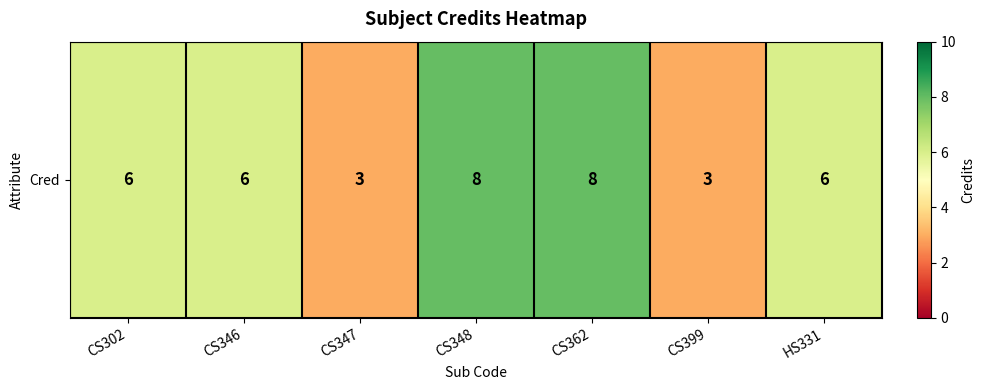

The value at CS399 is 2. True or false?

False